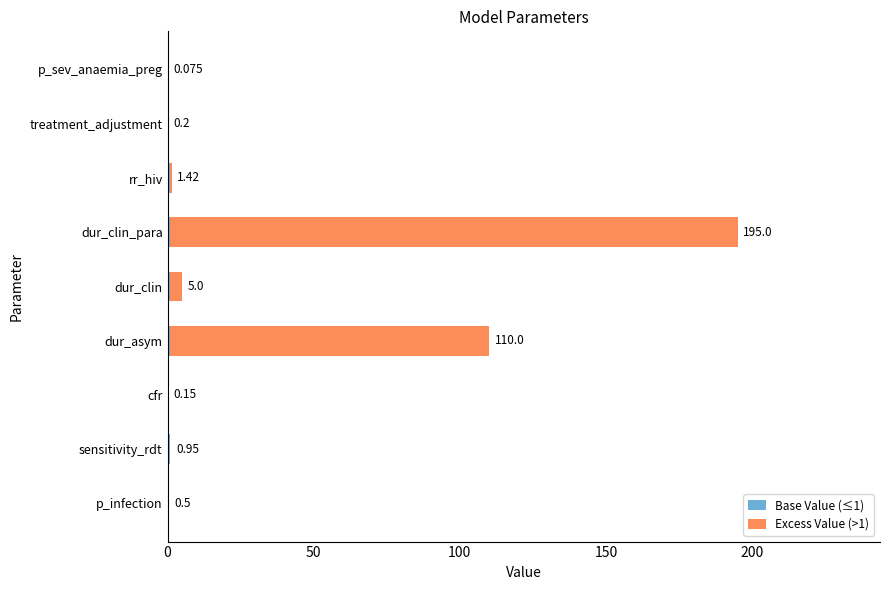

At which category is the sum across all series the highest?

dur_clin_para